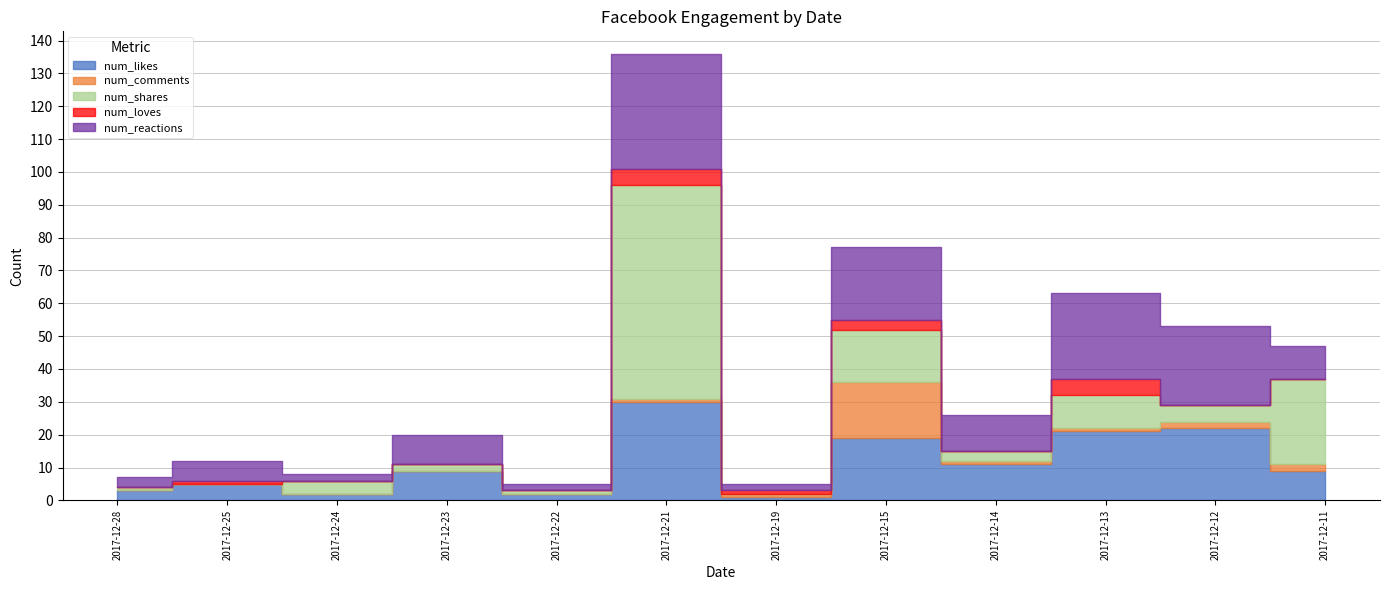

What is the difference between the second highest and second lowest values in the num_comments series?

2